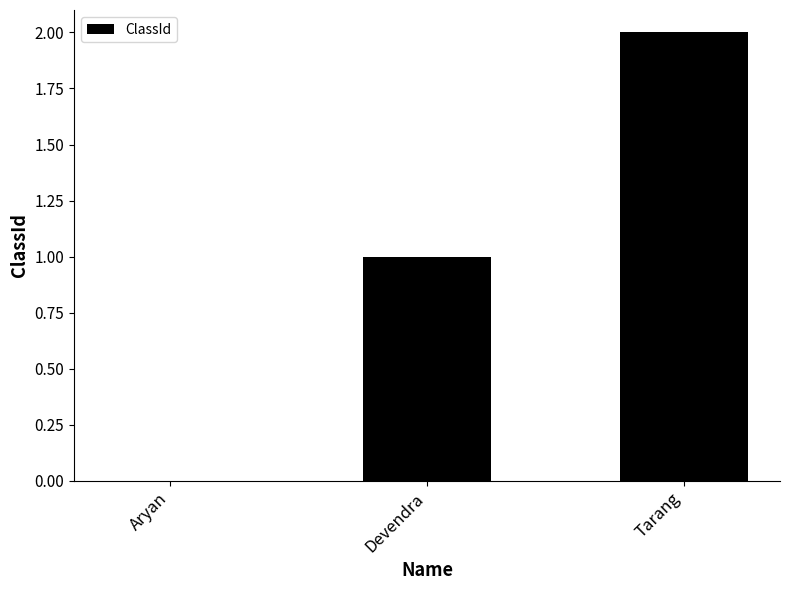

What is the ratio of the value at Tarang to the value at Devendra?

2.0